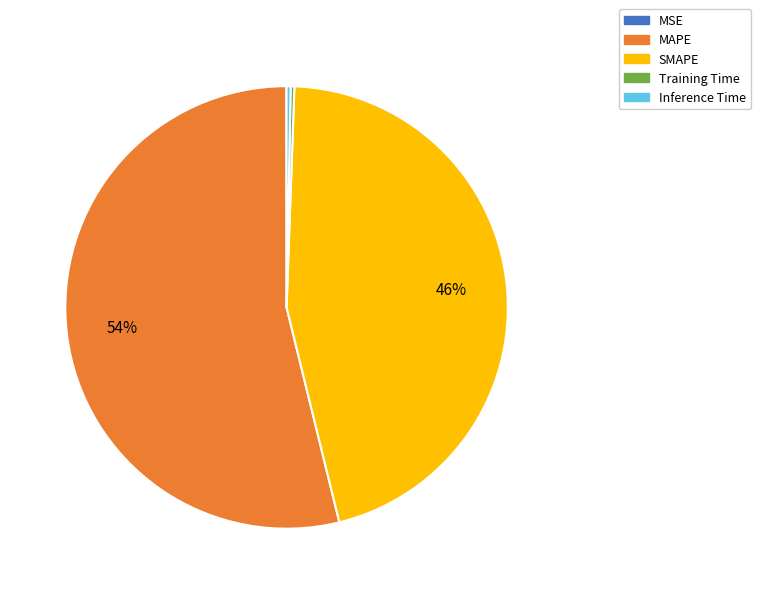

To the nearest percent, what is the combined percentage of Inference Time and MAPE?

54%